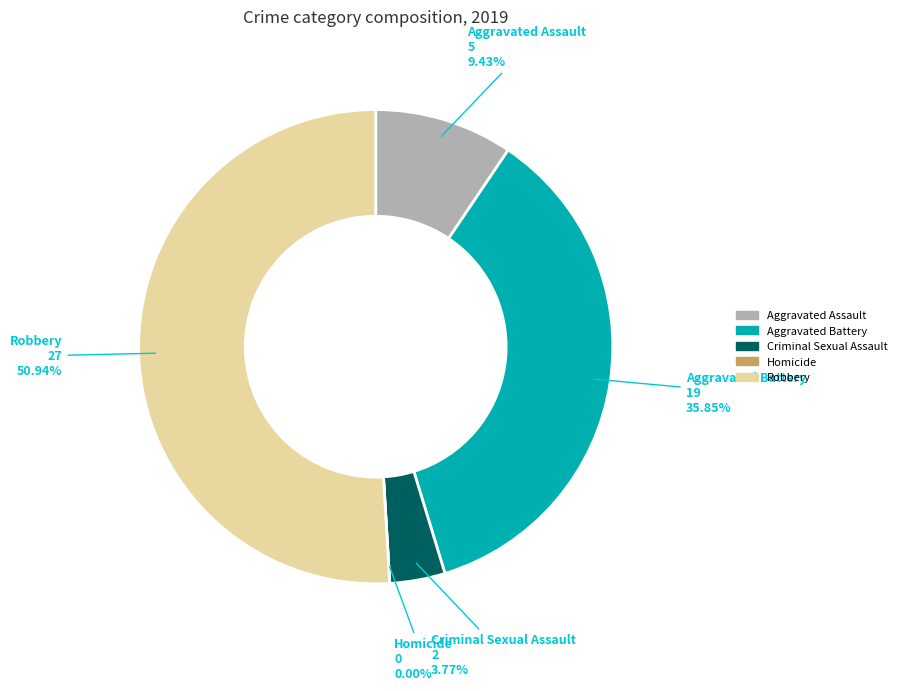

How much of the chart is everything except Aggravated Battery?

64.2%